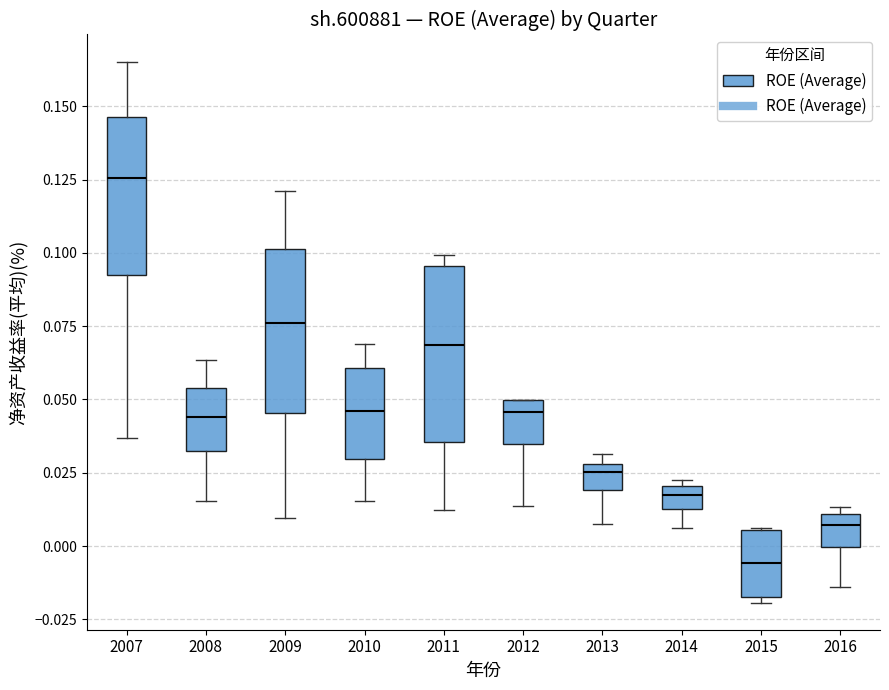

Which box's median line is the highest?

2007